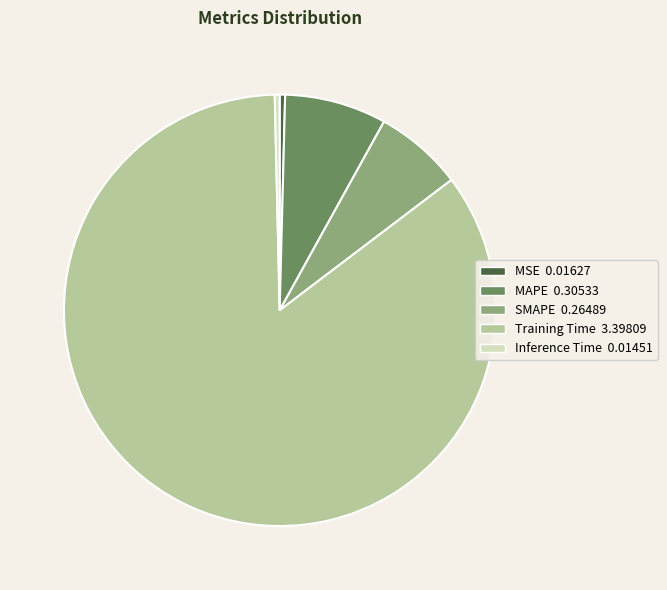

Between SMAPE and Inference Time, which is larger?

SMAPE